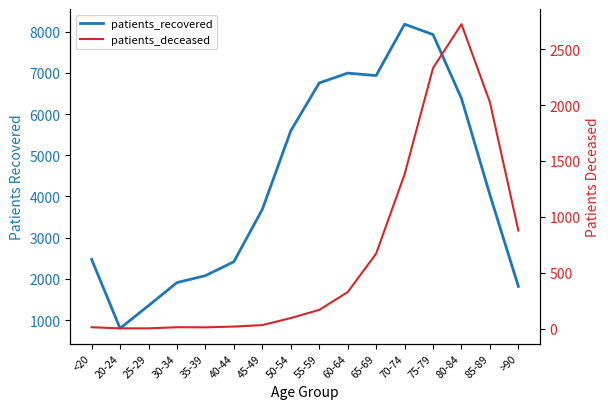

True or false: patients_recovered and patients_deceased intersect in this chart.

False